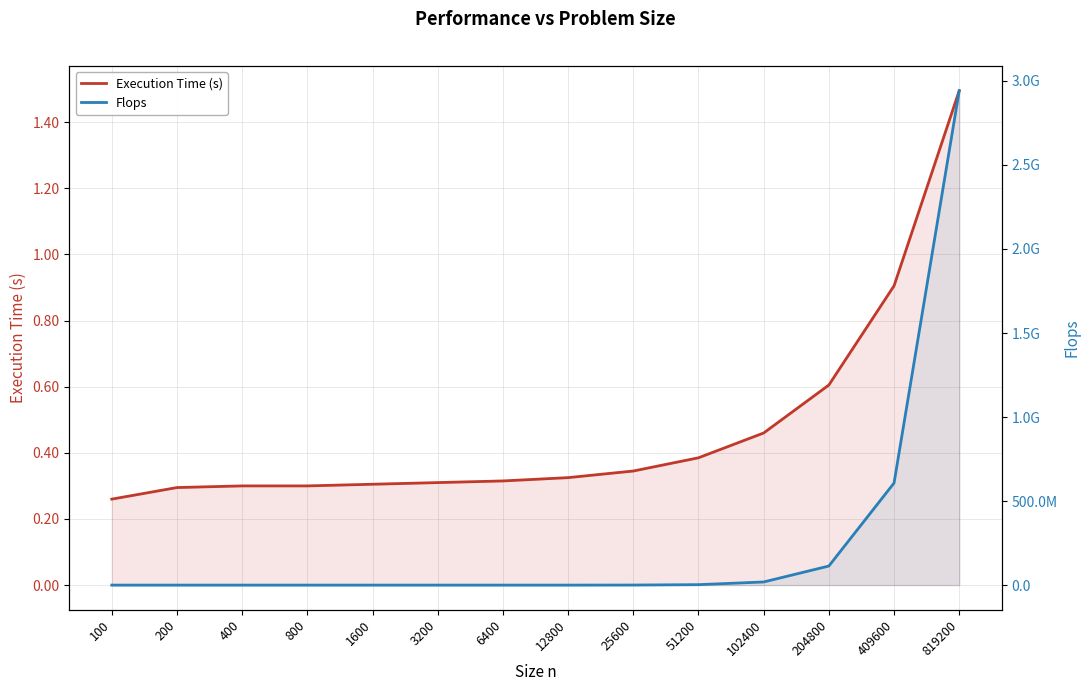

Which series has the largest total across all categories?

Flops